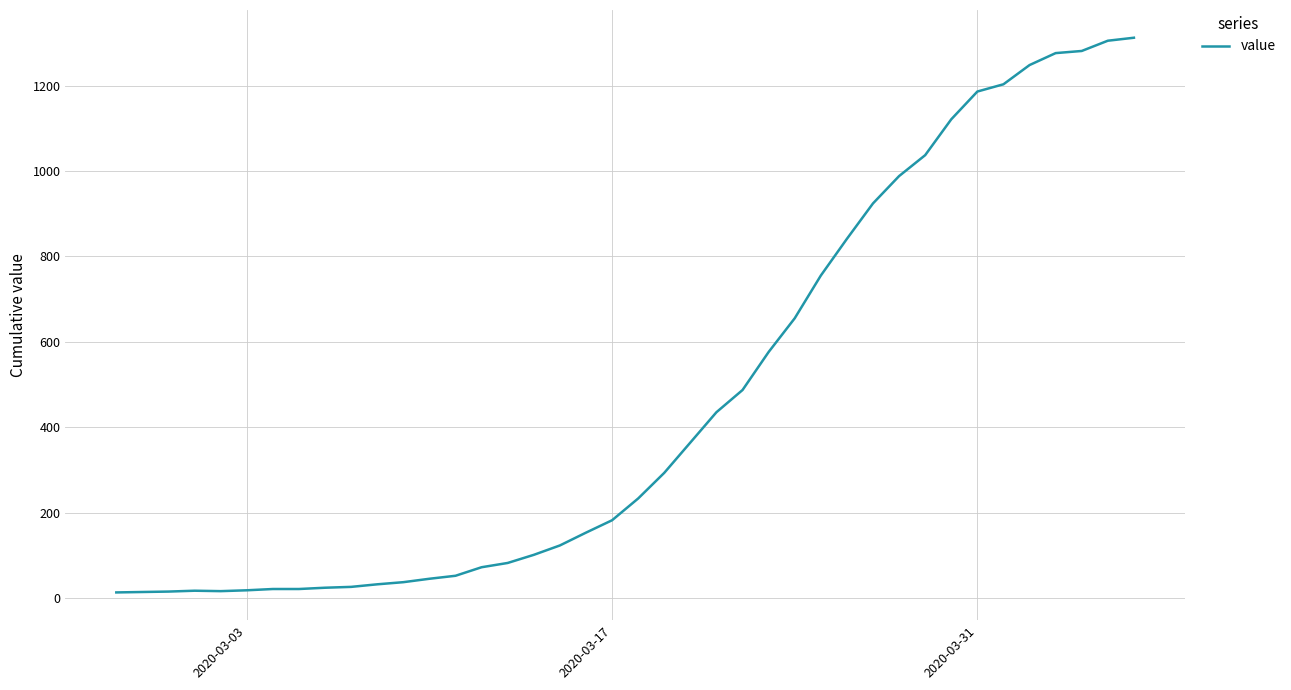

What is the maximum value shown in the chart?

1312